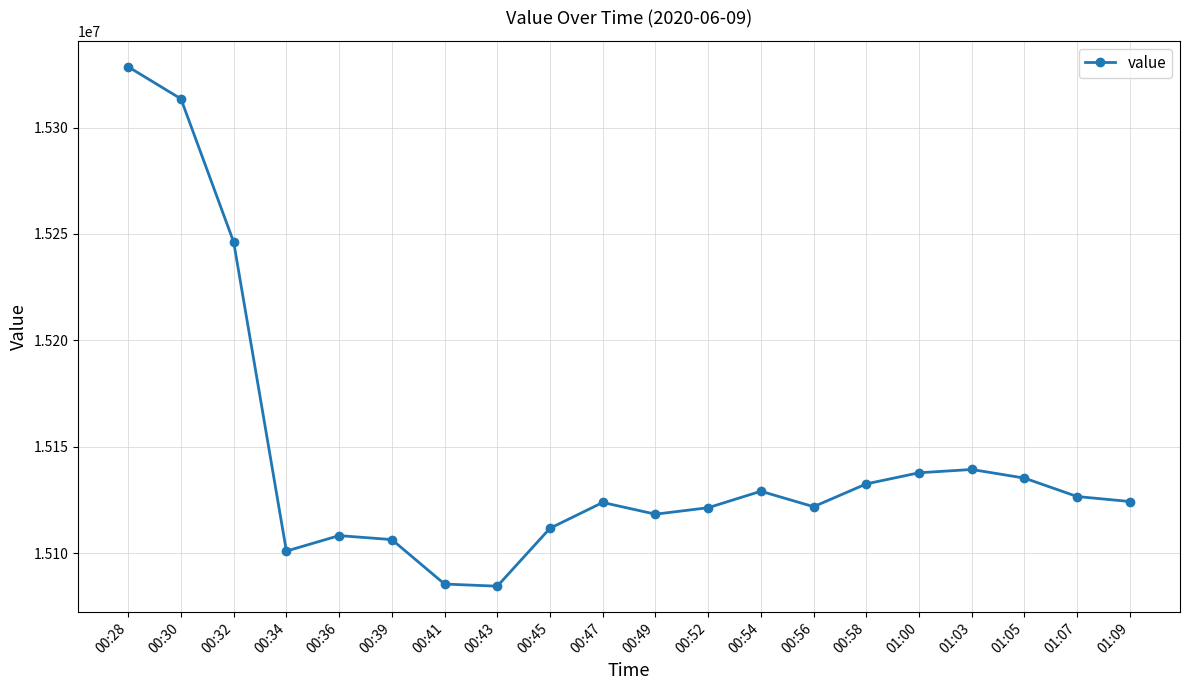

Between 01:03 and 00:54, which is larger?

01:03